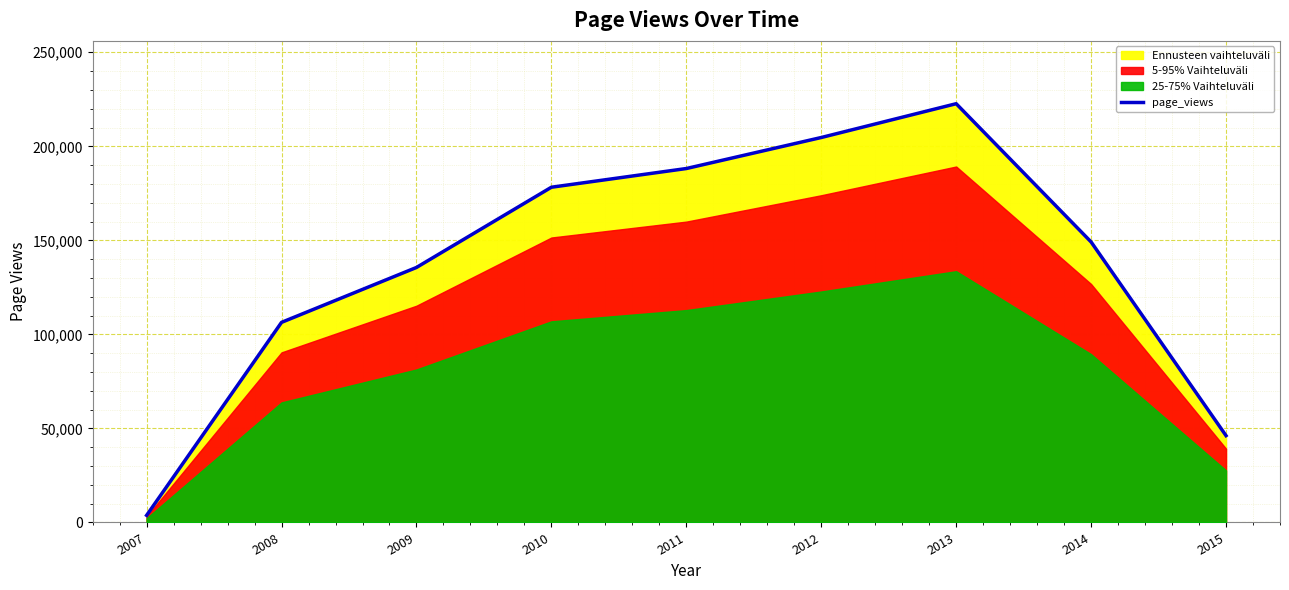

The value at 2007 is 1737. True or false?

False